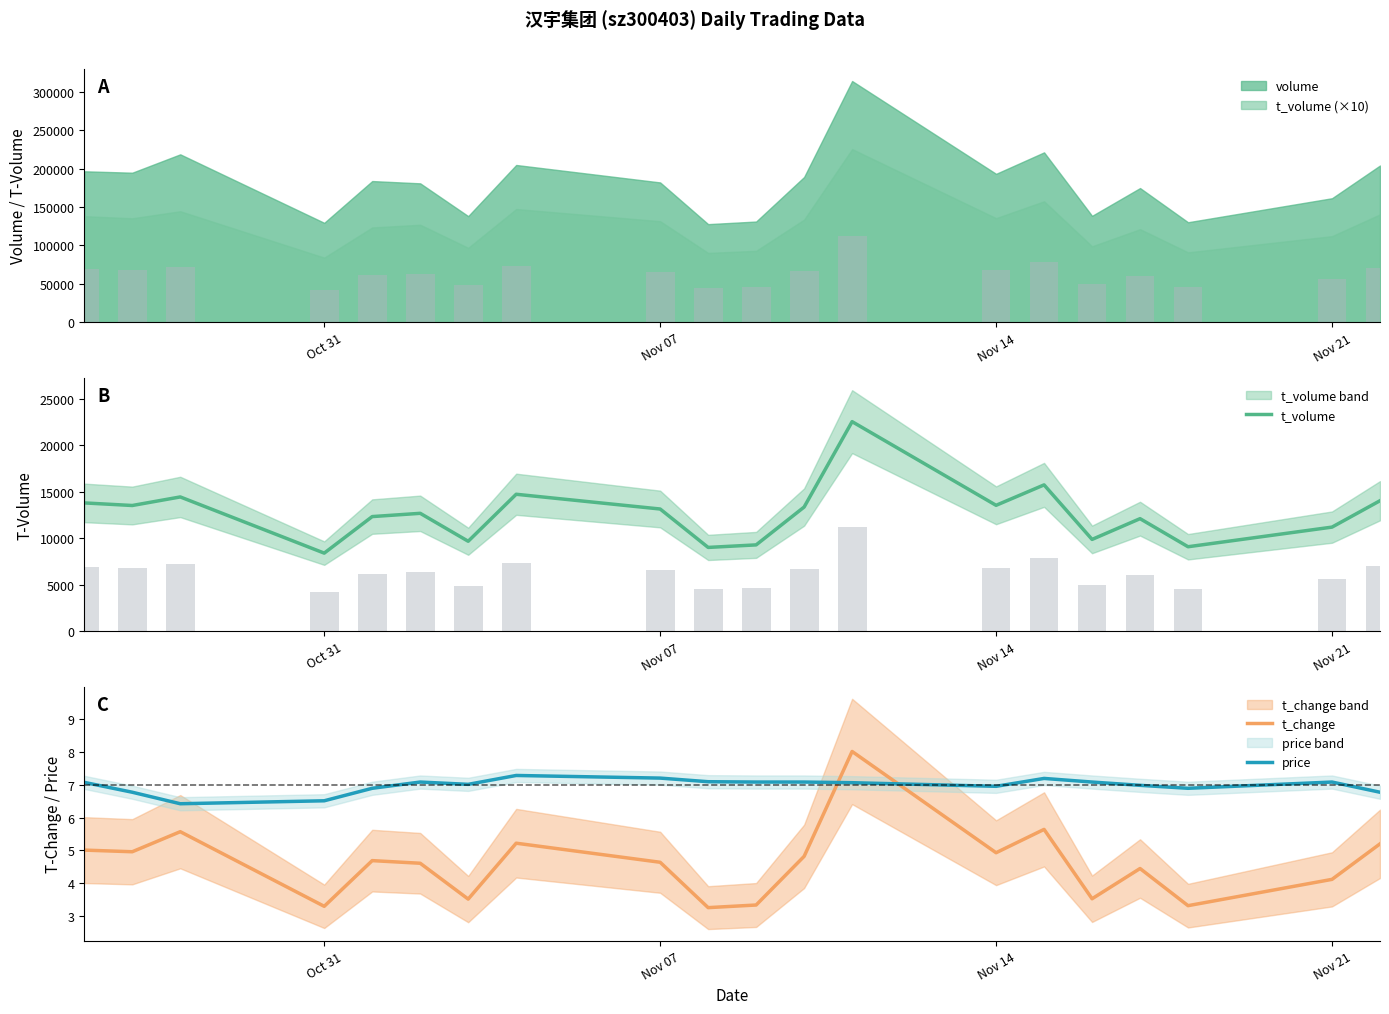

Rank the series by their maximum value, from highest to lowest.

t_volume, t_change, price